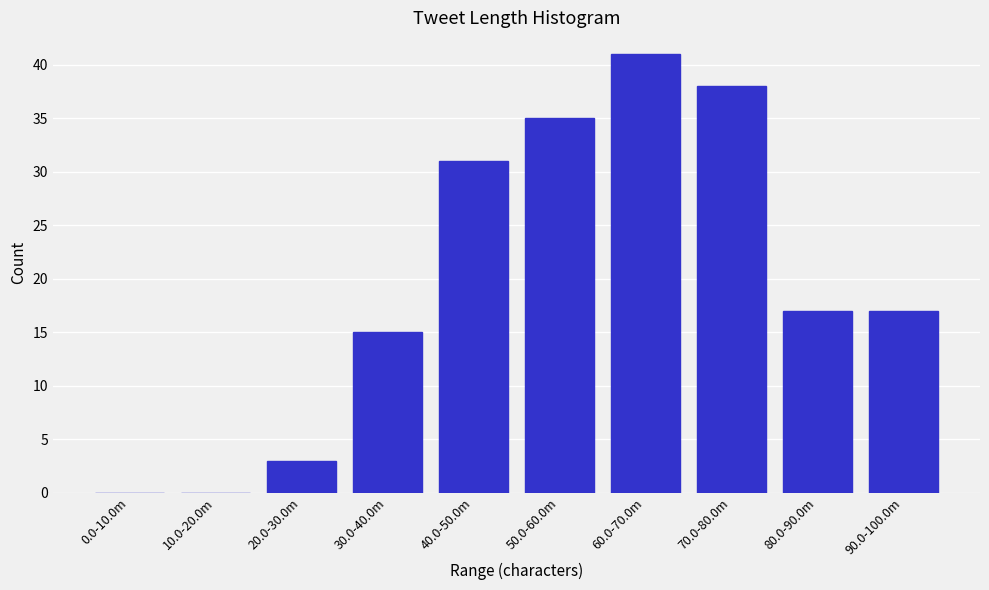

Reading left to right, what are all the values shown in this chart?

0.0-10.0m=0	10.0-20.0m=0	20.0-30.0m=3	30.0-40.0m=15	40.0-50.0m=31	50.0-60.0m=35	60.0-70.0m=41	70.0-80.0m=38	80.0-90.0m=17	90.0-100.0m=17